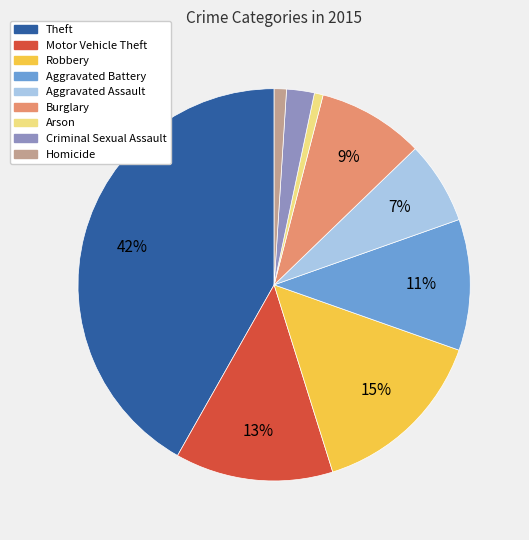

To the nearest percent, what portion does Homicide represent?

1%